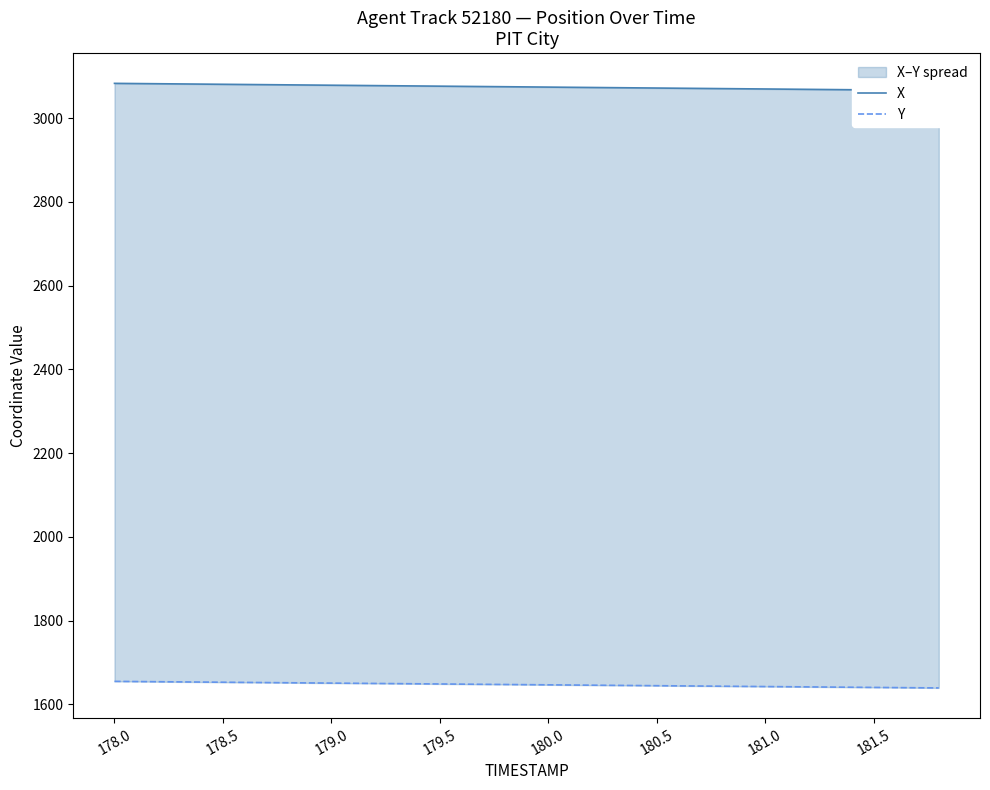

What is the average value of the X series?

3074.3